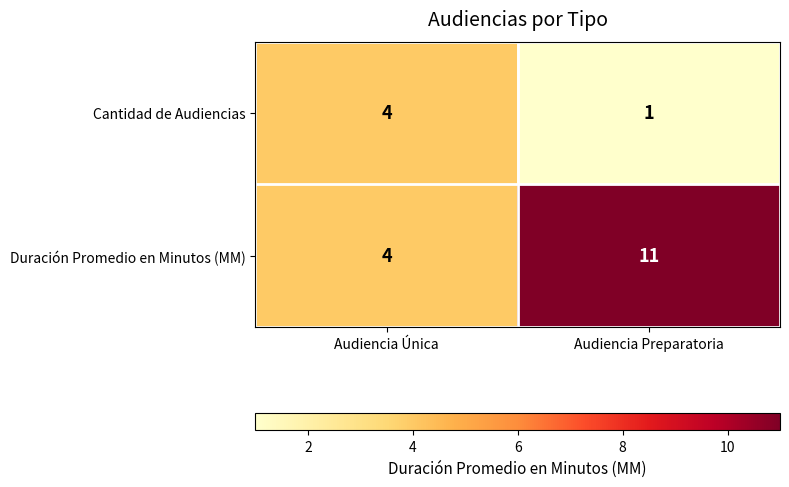

At which category is the sum across all series the highest?

Audiencia Preparatoria